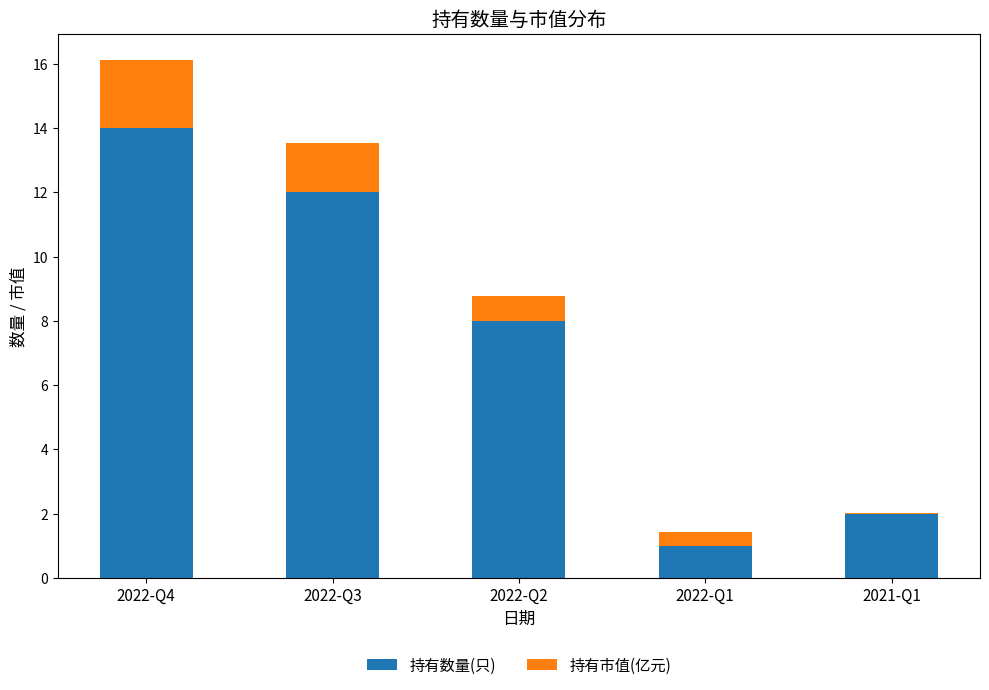

Reading left to right, list the values for the 持有数量(只) series.

2022-Q4=14.0	2022-Q3=12.0	2022-Q2=8.0	2022-Q1=1.0	2021-Q1=2.0